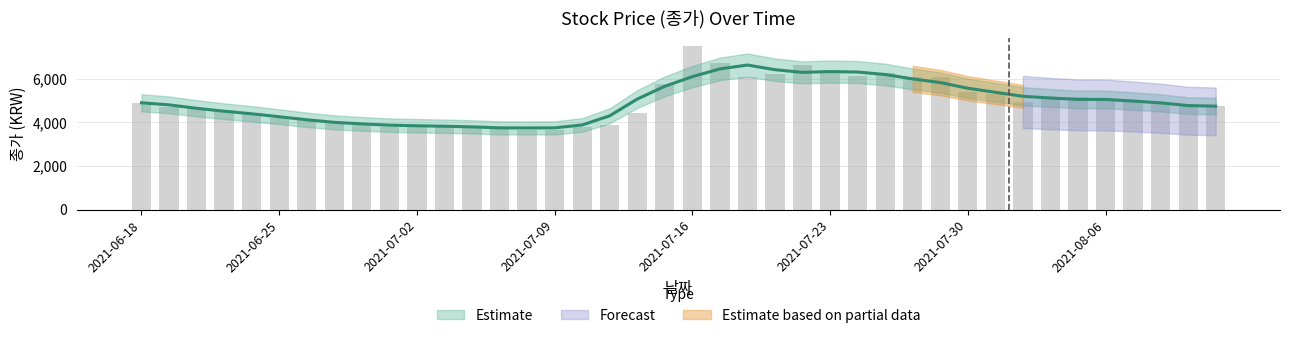

How many bars are there in total?

40